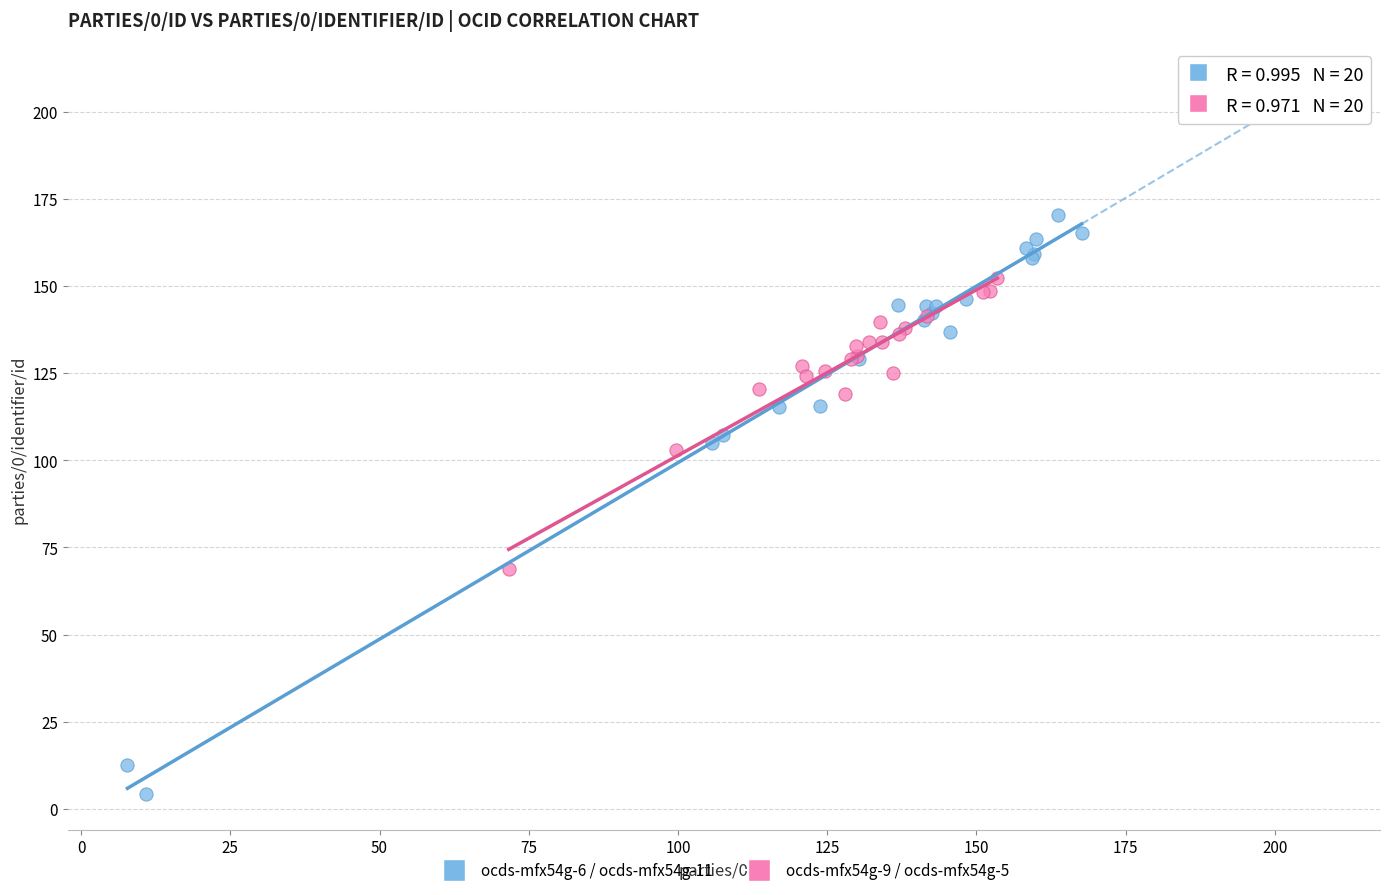

Which series contains the highest Y value?

ocds-mfx54g-6 / ocds-mfx54g-11